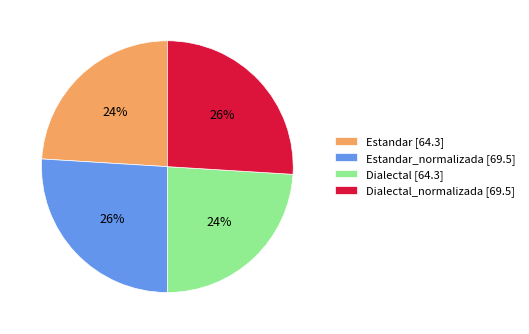

Is it true that Estandar_normalizada [69.5] is 20% of the pie?

False